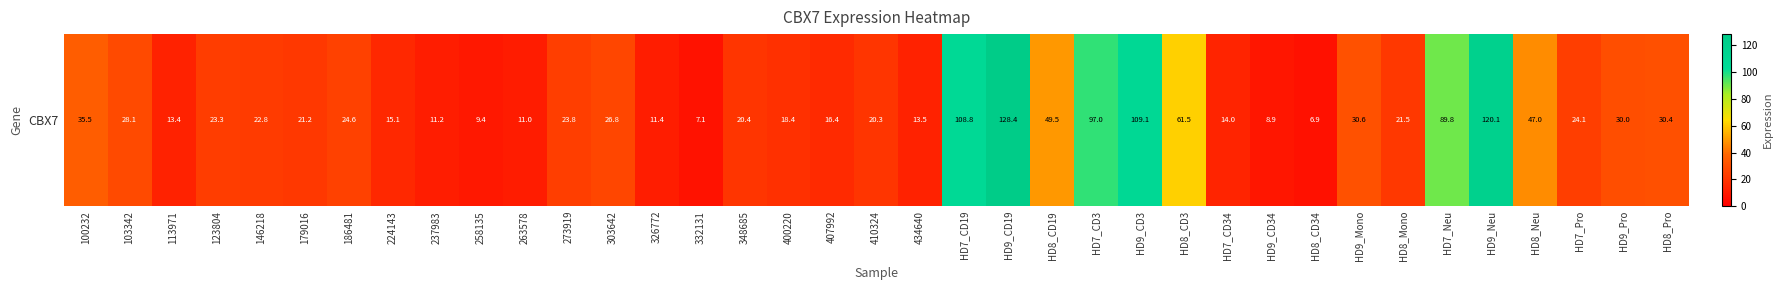

Which has a higher value, HD7_CD3 or 303642?

HD7_CD3